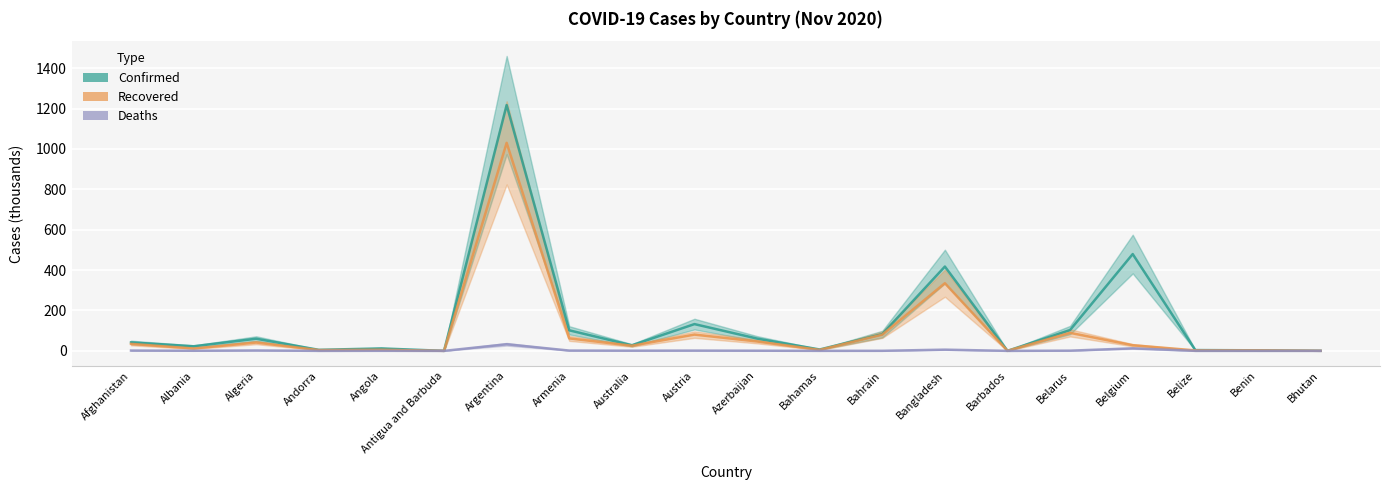

List the series in order of their peak value, lowest first.

Deaths, Recovered, Confirmed